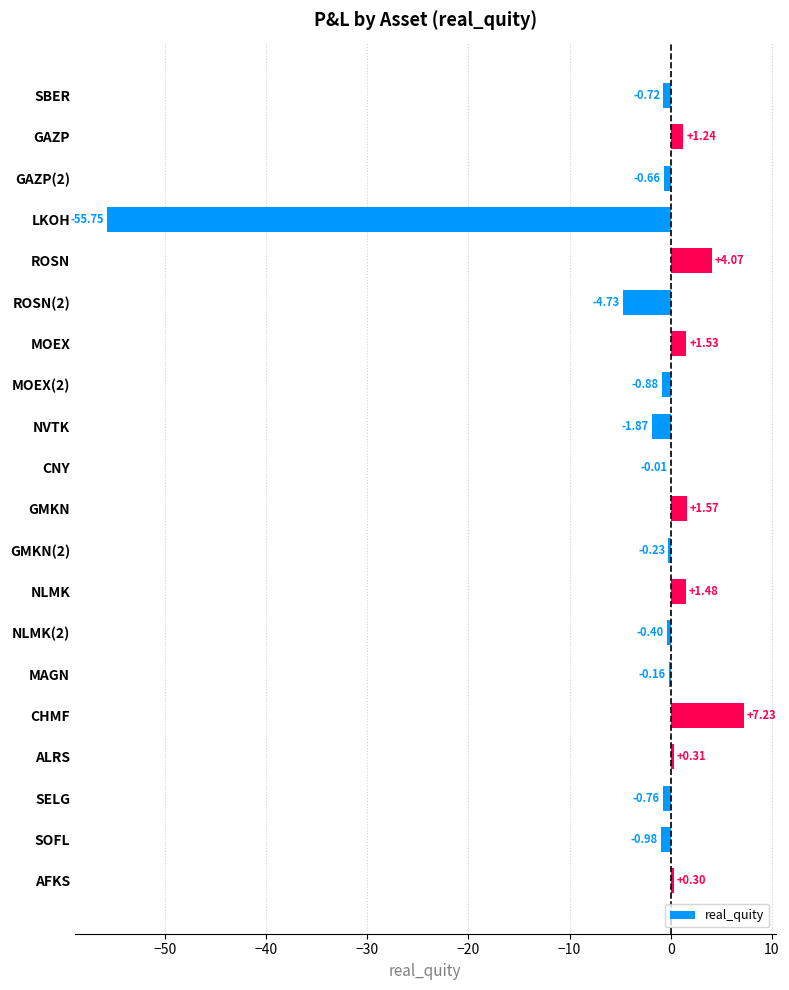

Which category has the highest value across all series?

CHMF